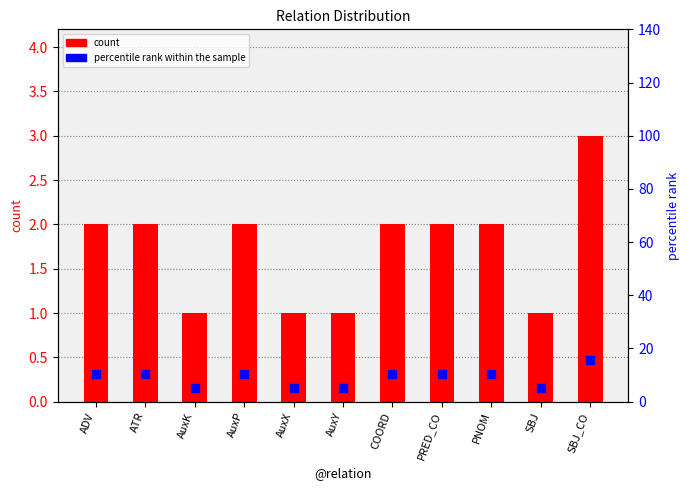

Which series has the largest total across all categories?

percentile rank within the sample